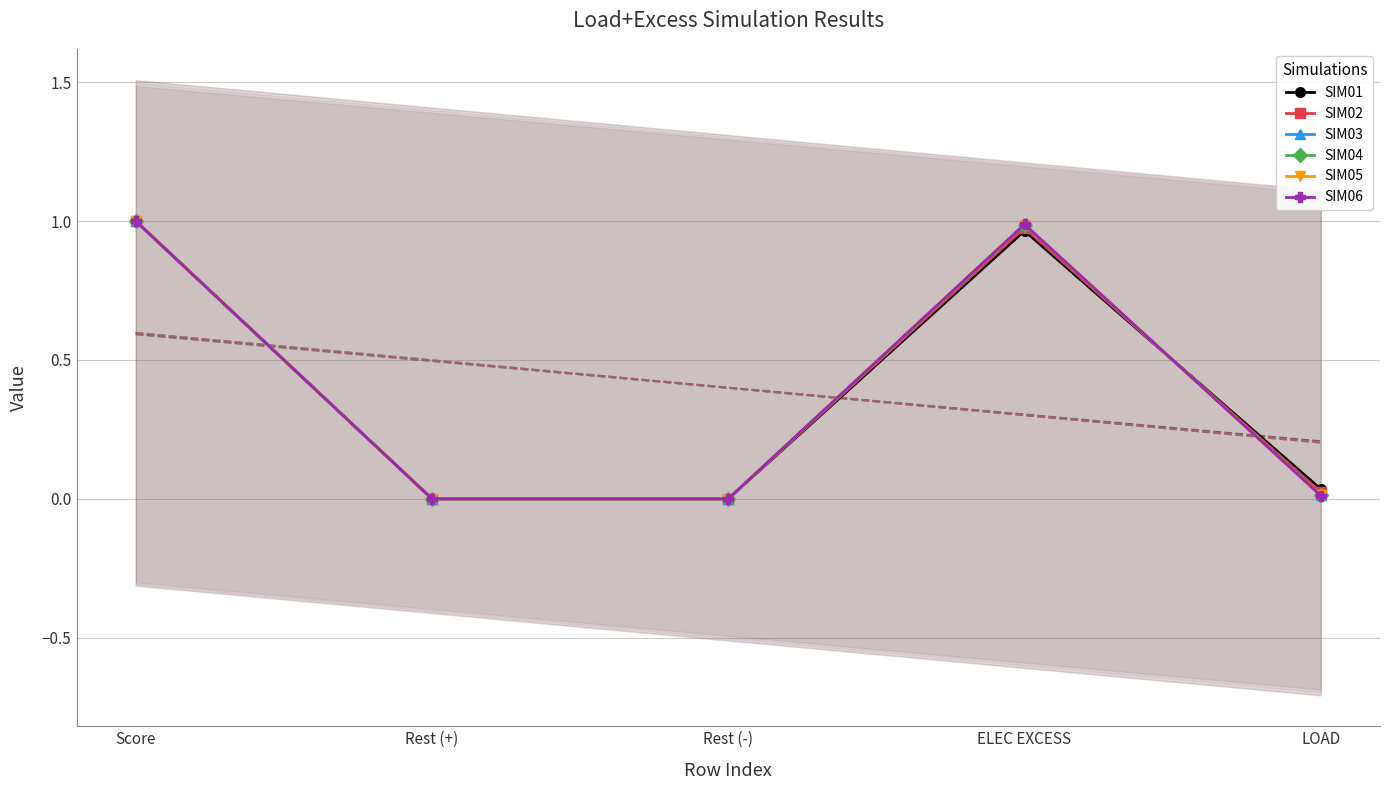

What is the sum of all SIM02 values?

2.0